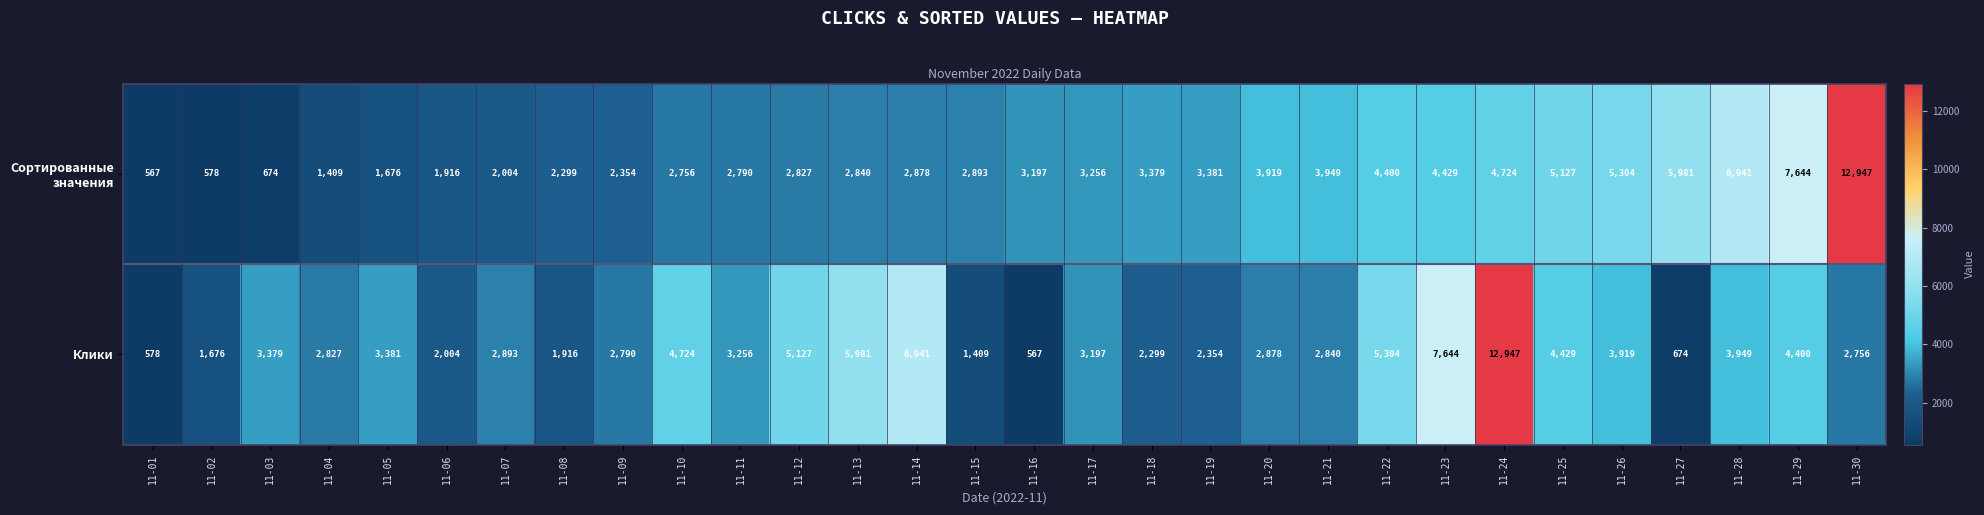

What is the spread (max minus min) of values at 11-03?

2705